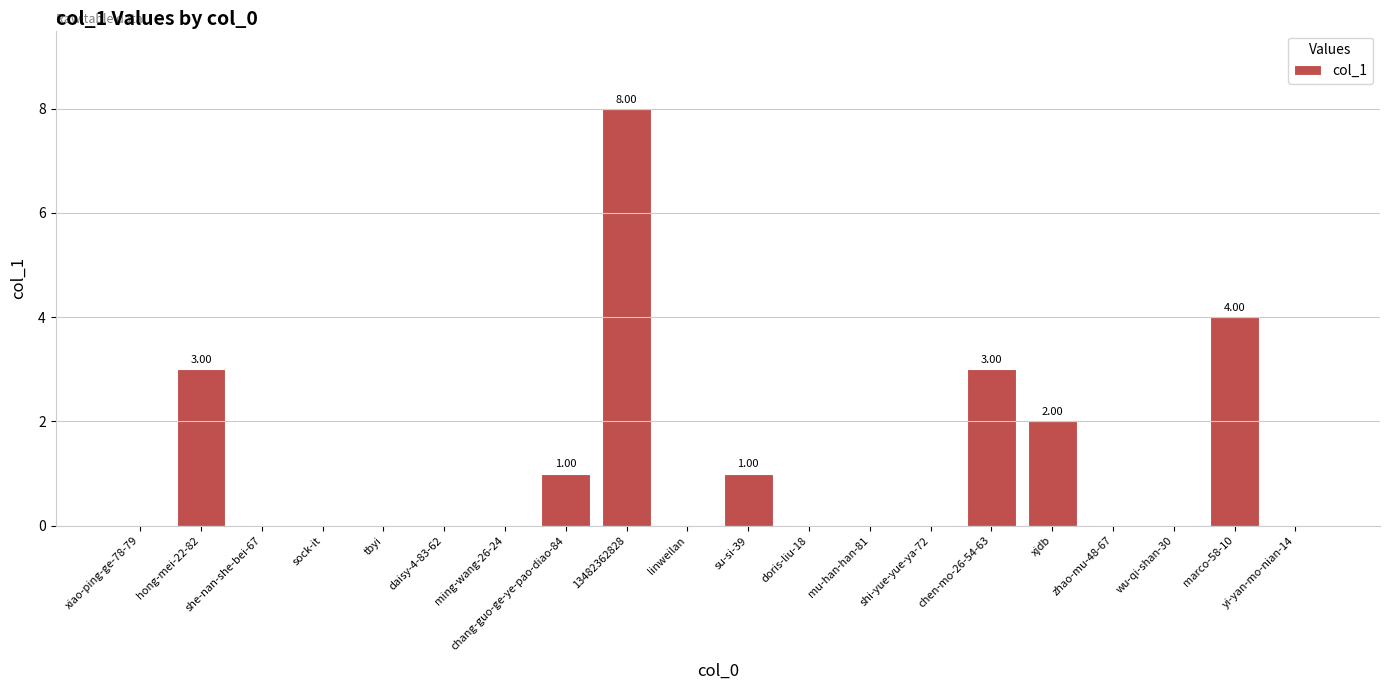

What is the maximum value shown in the chart?

8